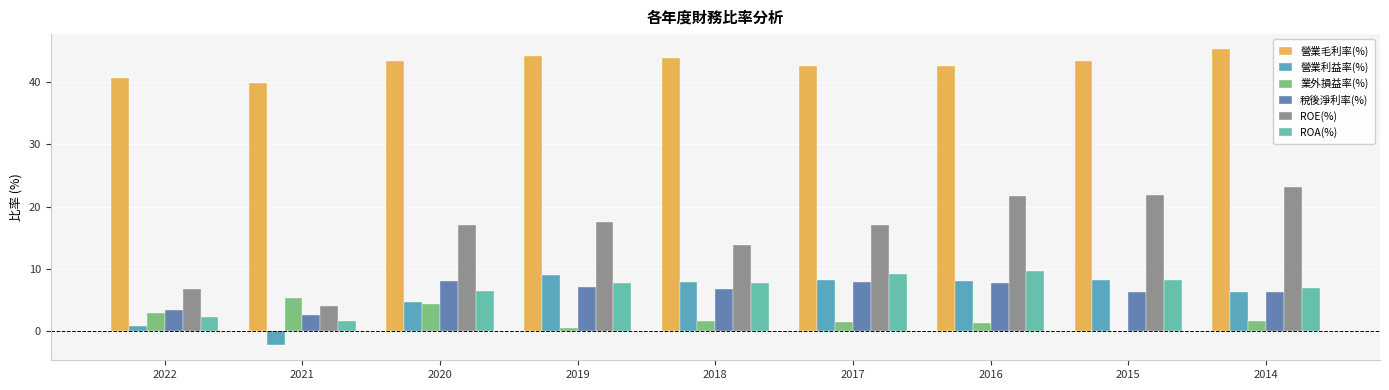

How many series are shown in this chart?

6